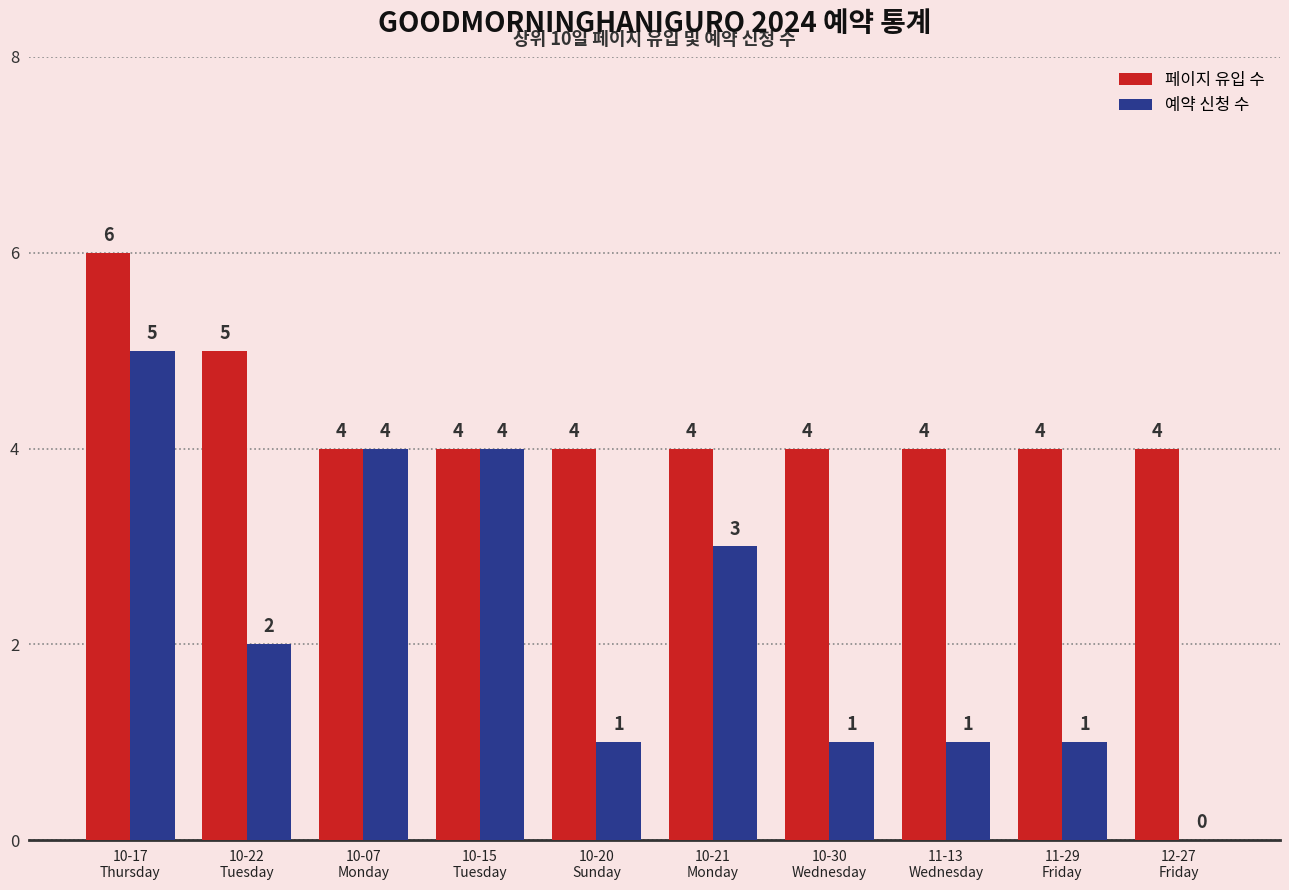

Which series has the largest total across all categories?

페이지 유입 수